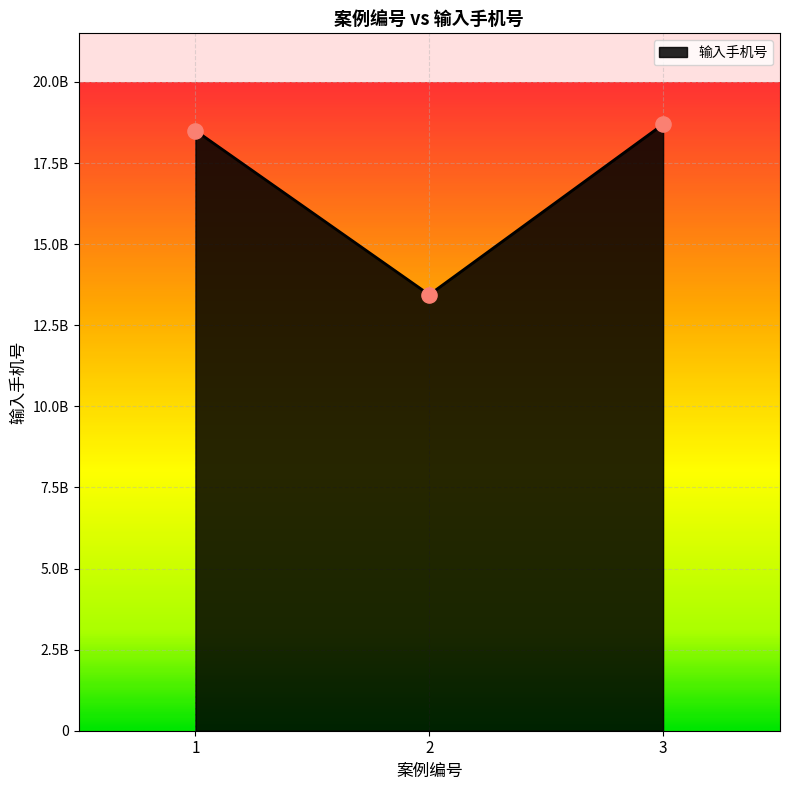

What is the change in value from 1 to 3?

+193482850